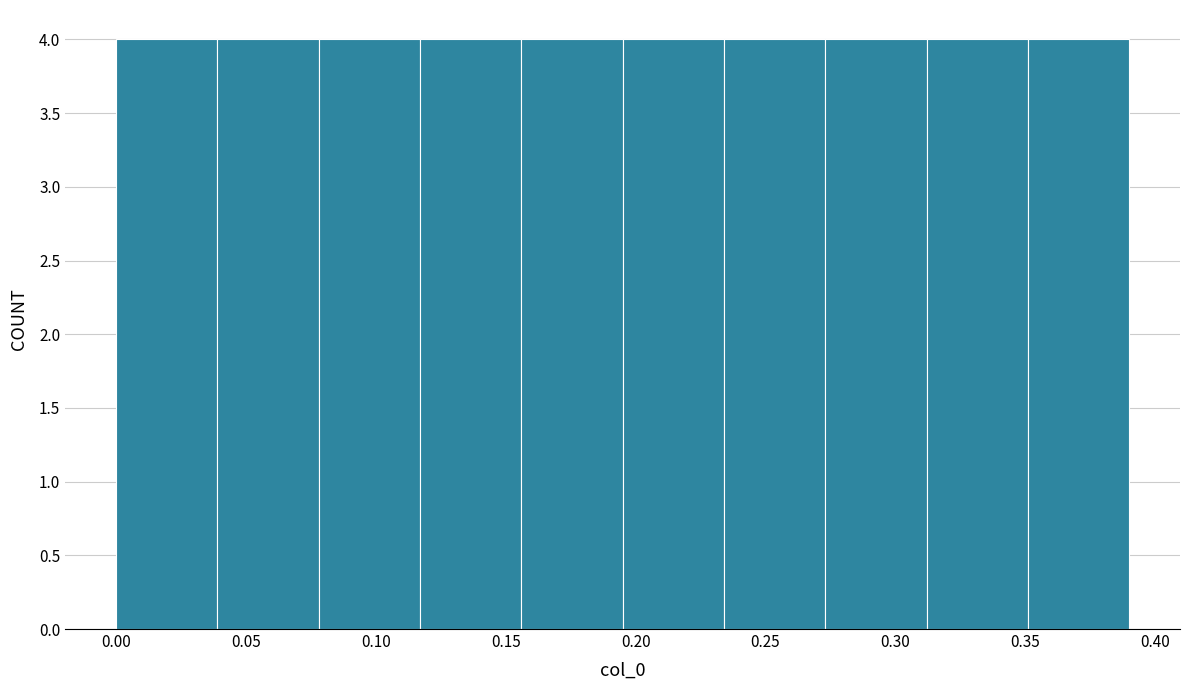

Reading left to right, transcribe this chart: for each bar, give the range it covers on the x-axis and its height. Neither the bar edges nor the heights are printed on the chart, so give them approximately, as read against the axes.

0.000 to 0.039: 4
0.039 to 0.078: 4
0.078 to 0.117: 4
0.117 to 0.156: 4
0.156 to 0.195: 4
0.195 to 0.234: 4
0.234 to 0.273: 4
0.273 to 0.312: 4
0.312 to 0.351: 4
0.351 to 0.390: 4